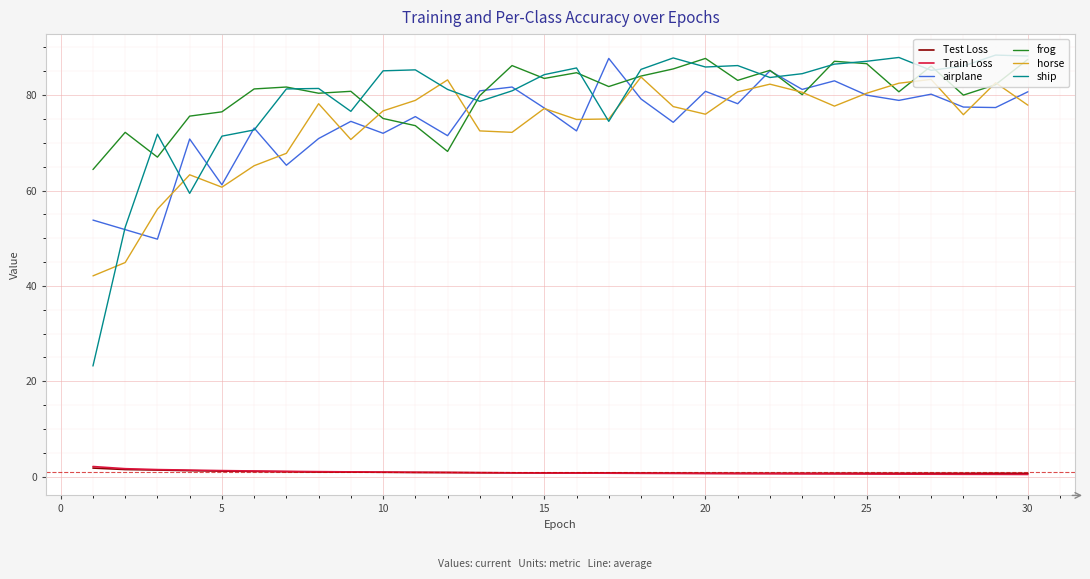

True or false: Test Loss and horse cross at least once.

False